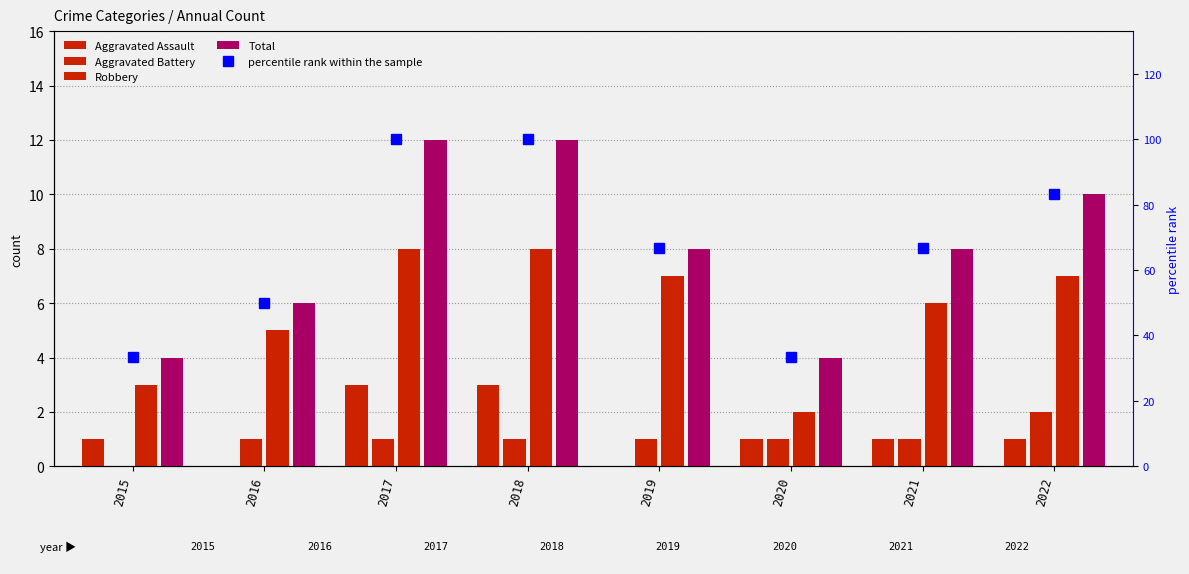

What is the difference between the maximum and second lowest values in the Robbery series?

5.0